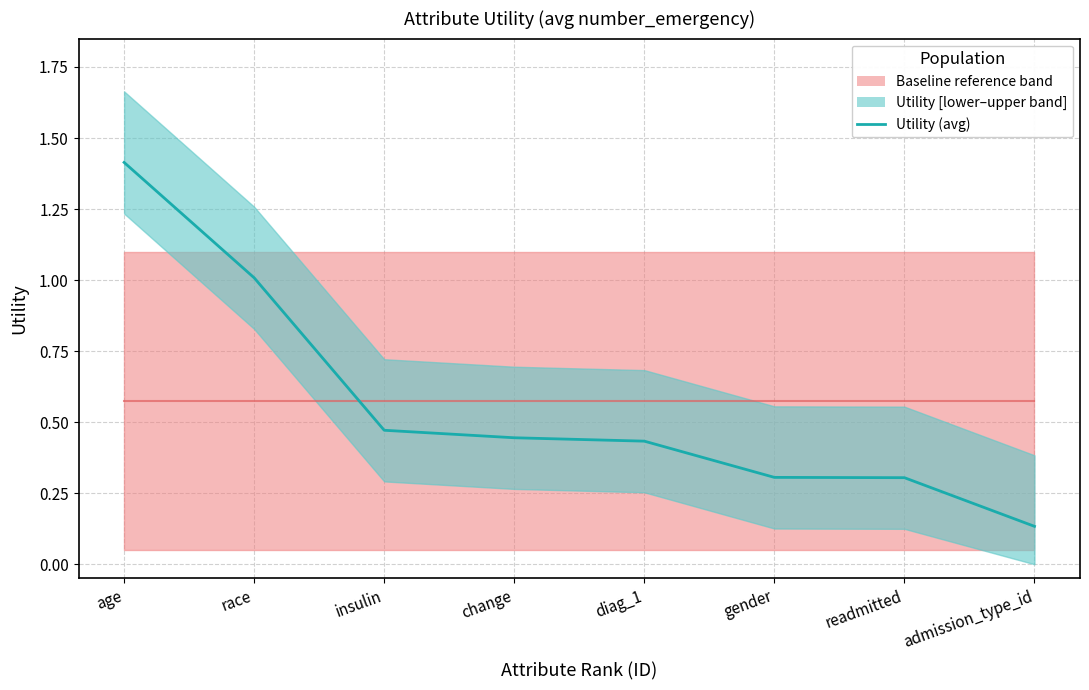

How many lines are shown in the chart?

1